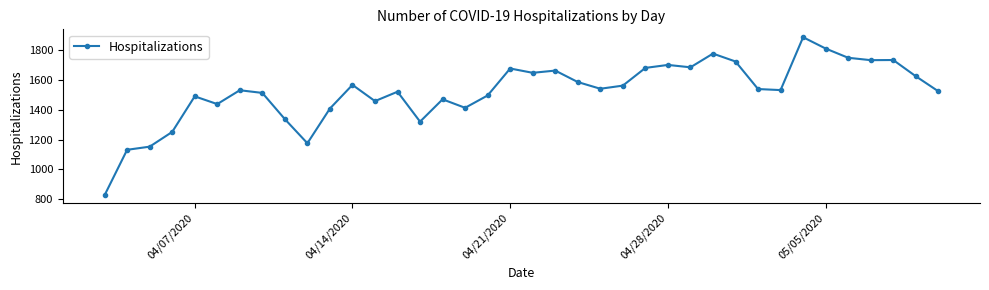

What is the difference between the second highest and second lowest values?

680